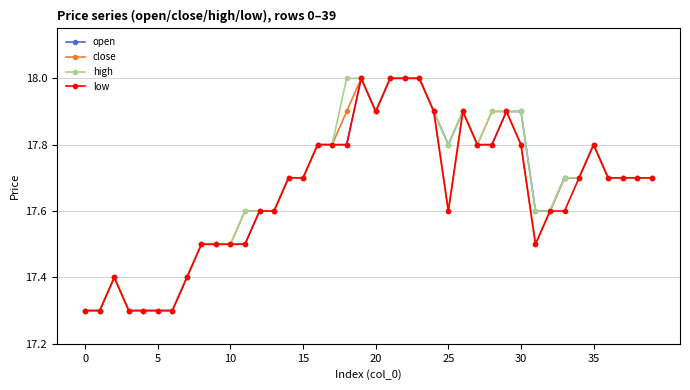

What is the smallest value displayed?

17.3